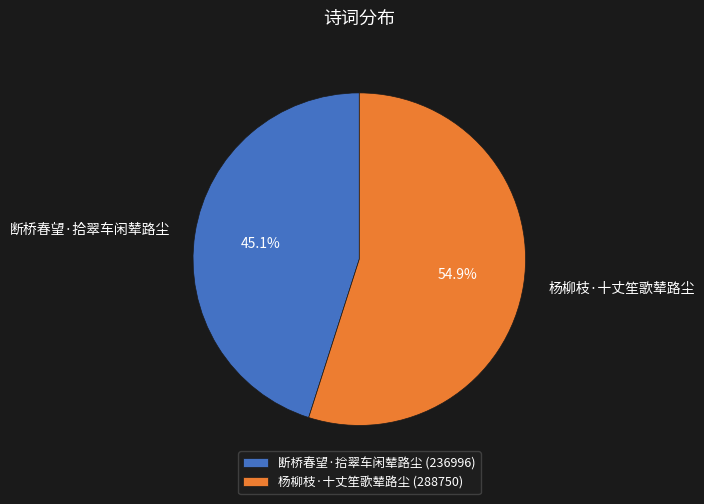

How many segments does this pie chart have?

2